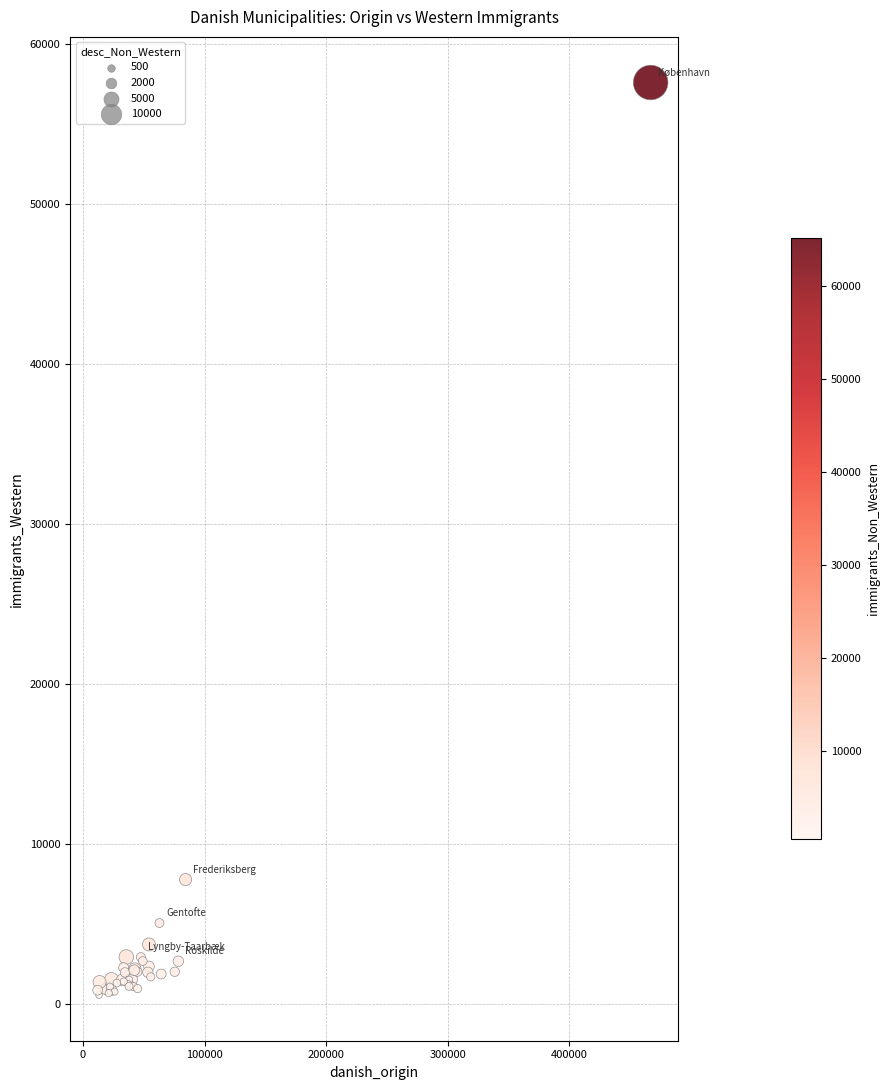

What Y value in the scatter plot is closest to 29065?

7764